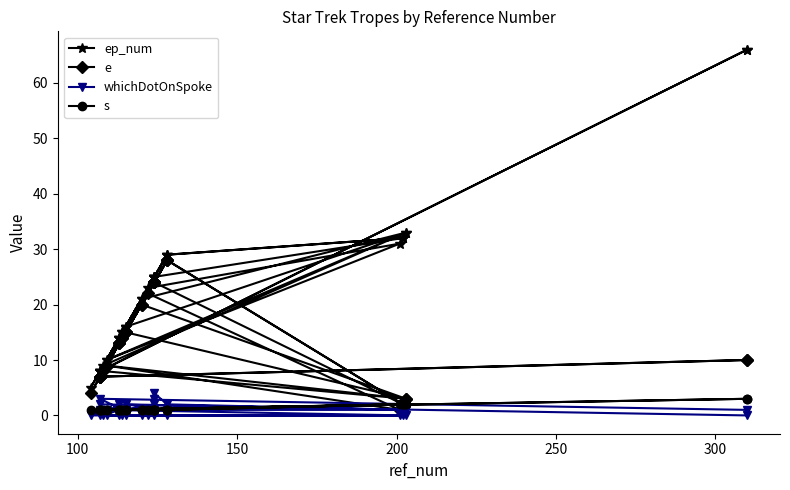

How many lines are shown in the chart?

4